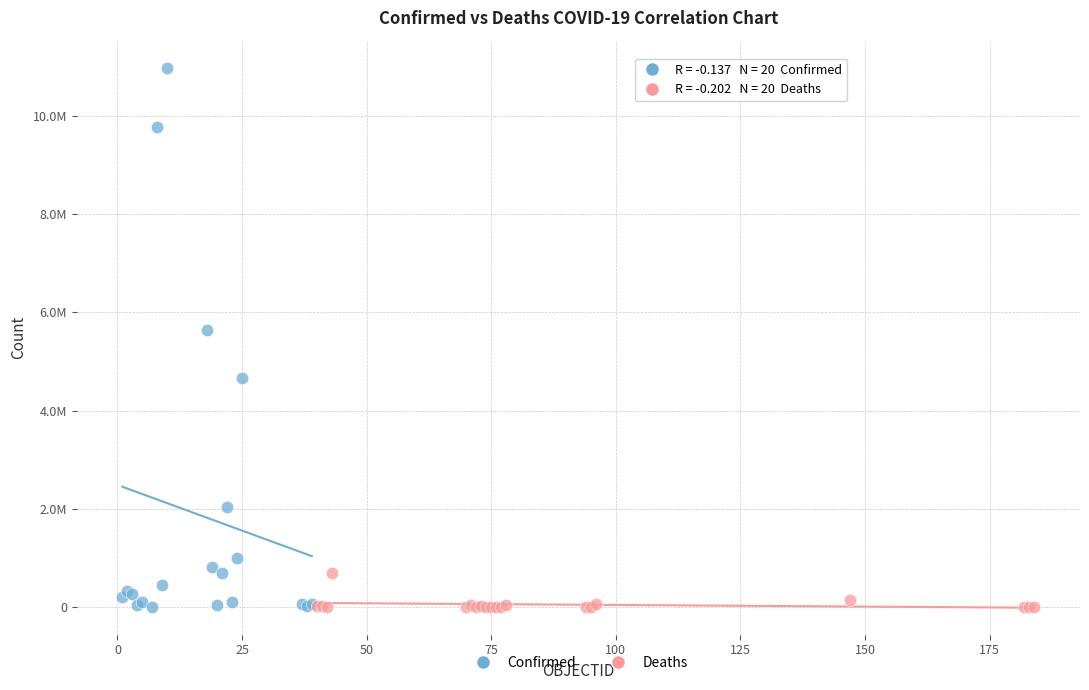

Which series reaches the maximum Y coordinate?

Confirmed